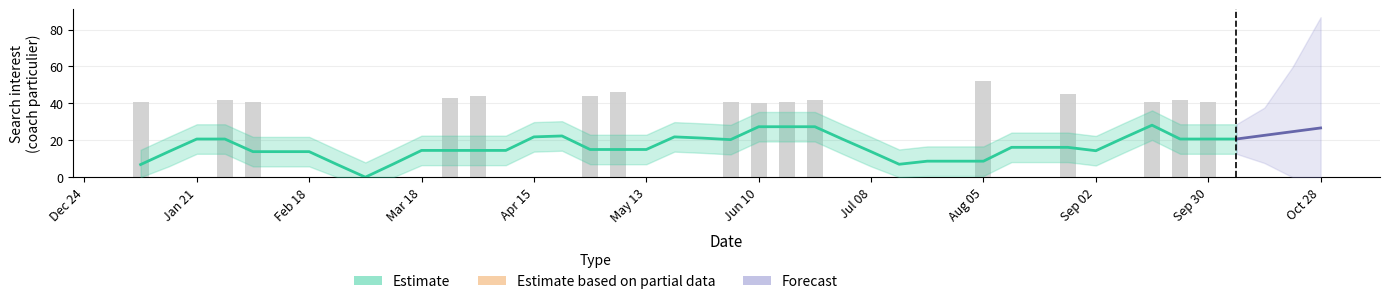

What is the maximum value shown in the chart?

52